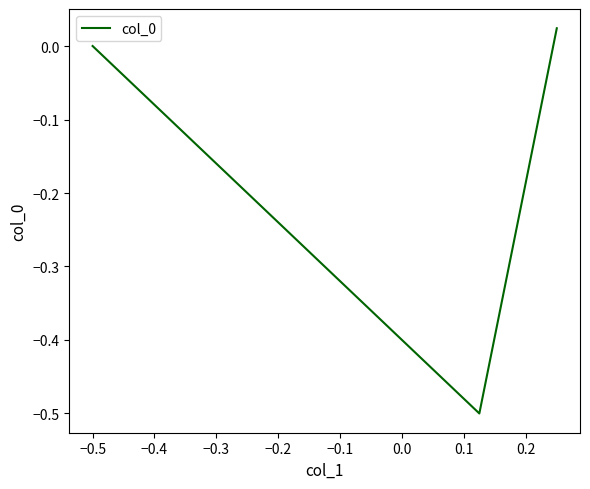

What is the minimum value shown in the chart?

-0.5